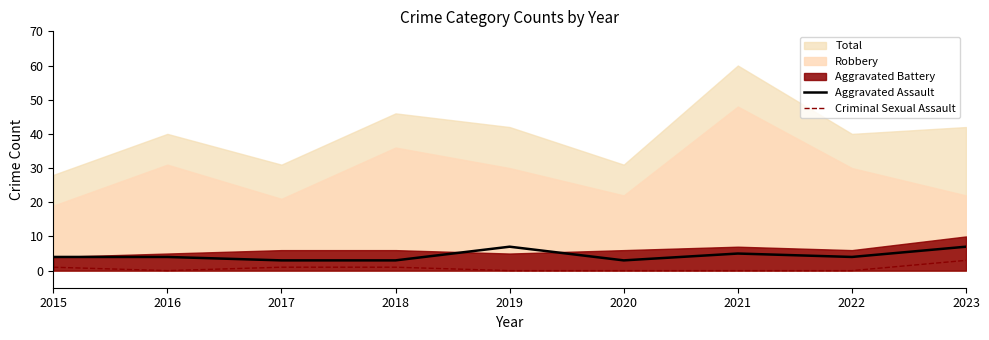

What is the value of the Aggravated Assault point at the 6th from the left?

3